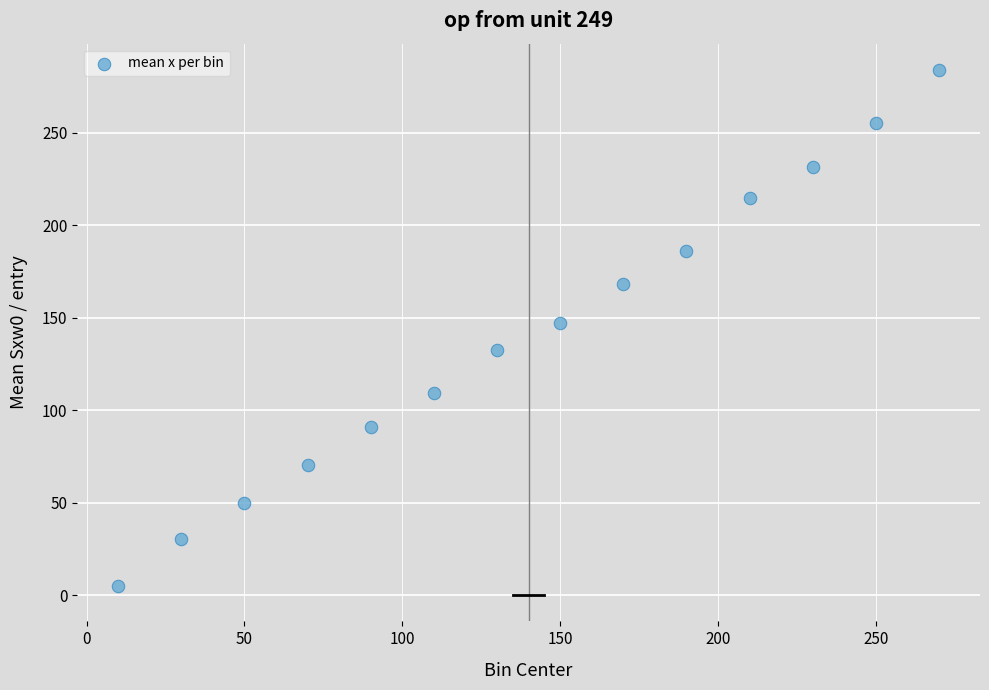

What Y value in the scatter plot is closest to 144?

147.3